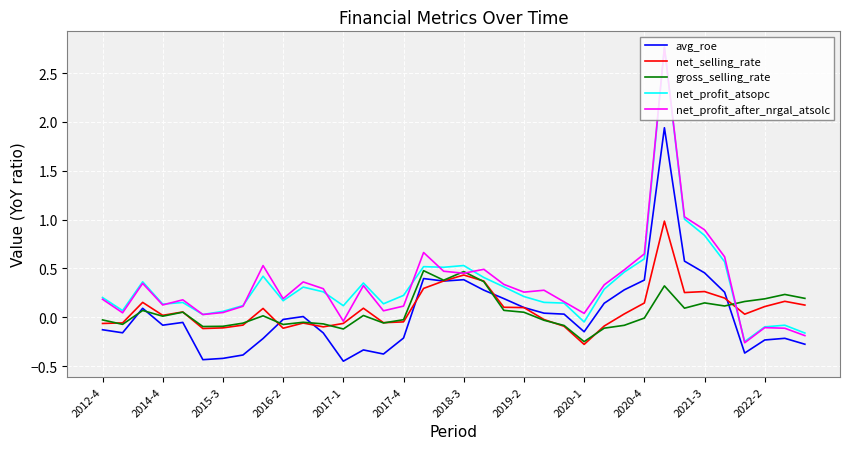

True or false: avg_roe and net_profit_atsopc cross at least once.

False